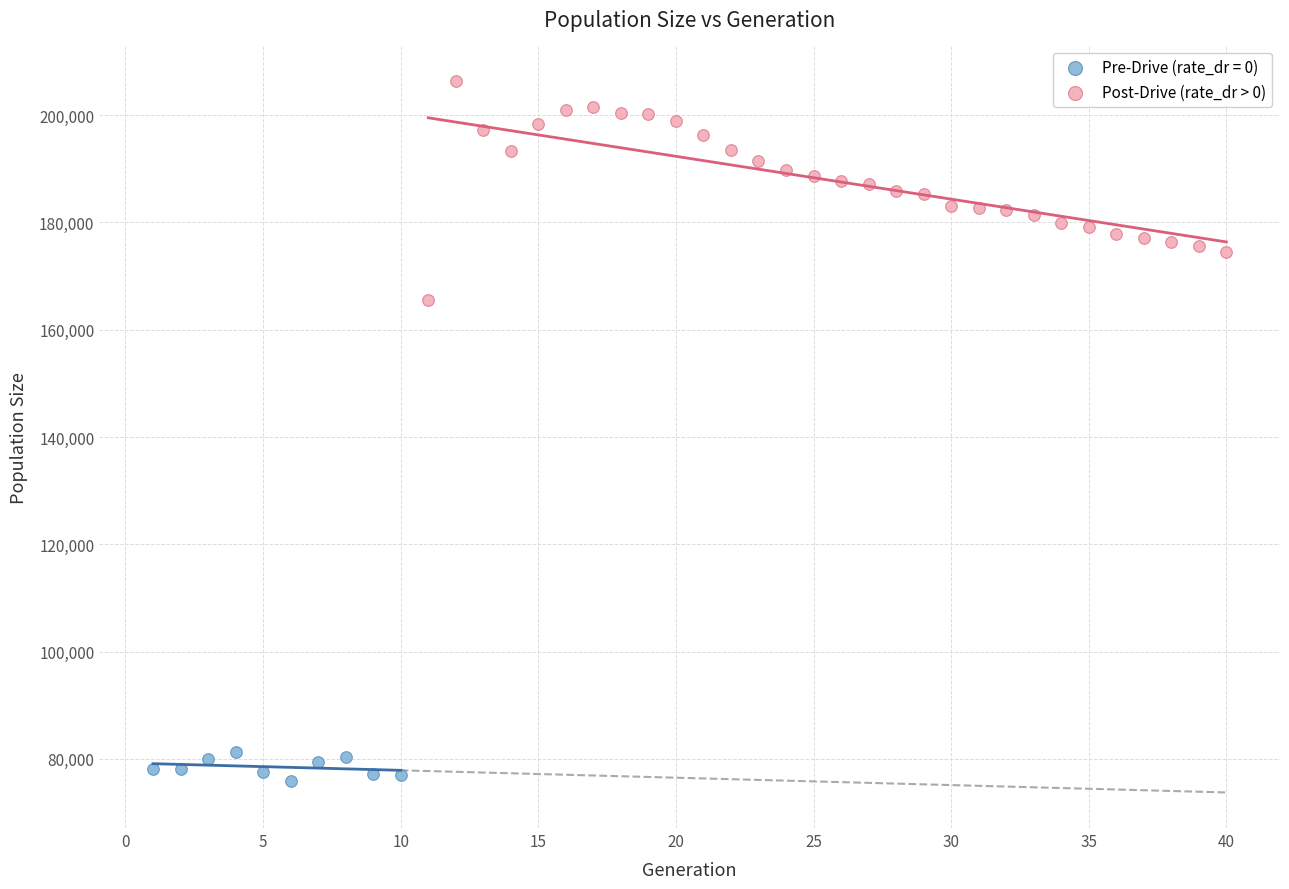

Which series has the largest Y range (max minus min)?

Post-Drive (rate_dr > 0)